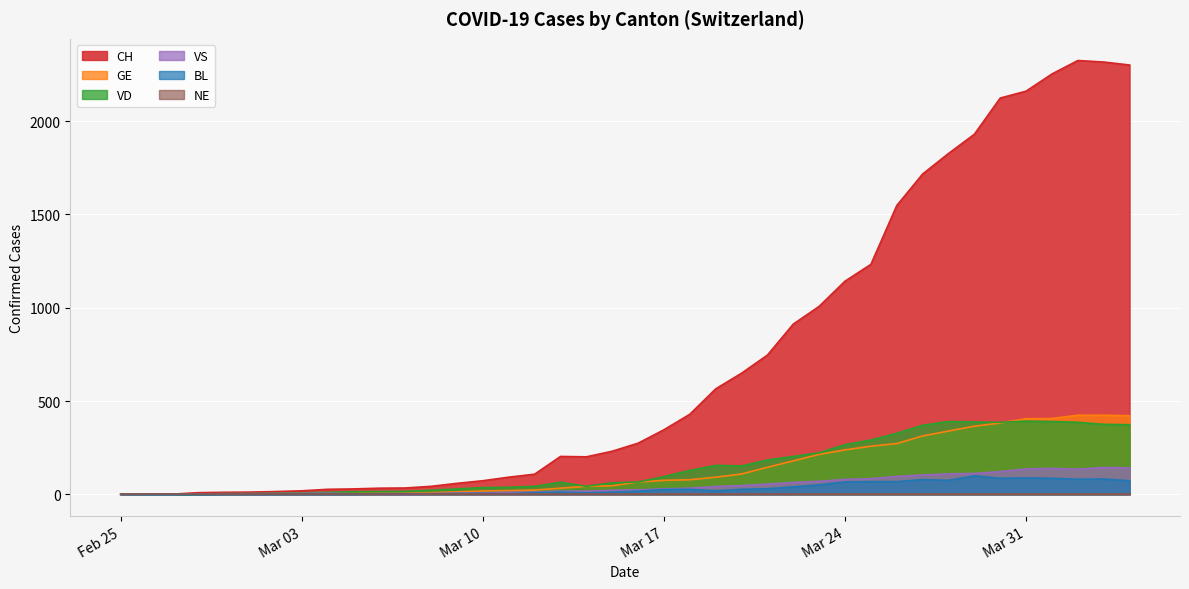

What is the maximum value for BL?

99